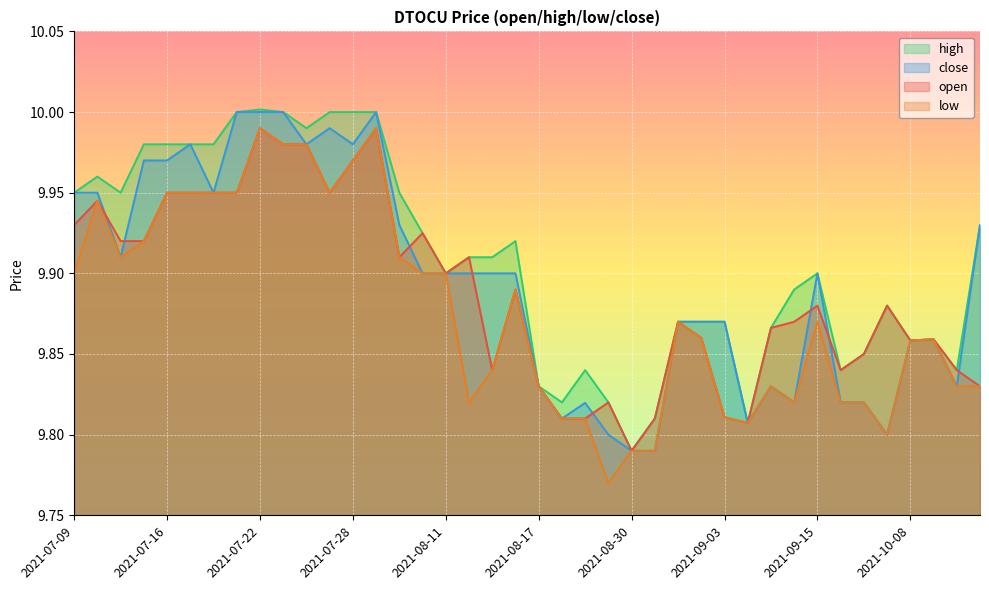

Reading left to right, what are all the values shown in this chart?

open: 2021-07-09=9.9	2021-07-12=9.9	2021-07-13=9.9	2021-07-14=9.9	2021-07-16=9.9	2021-07-19=9.9	2021-07-20=9.9	2021-07-21=9.9	2021-07-22=10.0	2021-07-23=10.0	2021-07-26=10.0	2021-07-27=9.9	2021-07-28=10.0	2021-08-02=10.0	2021-08-06=9.9	2021-08-10=9.9	2021-08-11=9.9	2021-08-12=9.9	2021-08-13=9.8	2021-08-16=9.9	2021-08-17=9.8	2021-08-20=9.8	2021-08-23=9.8	2021-08-25=9.8	2021-08-30=9.8	2021-08-31=9.8	2021-09-01=9.9	2021-09-02=9.9	2021-09-03=9.8	2021-09-08=9.8	2021-09-09=9.9	2021-09-13=9.9	2021-09-15=9.9	2021-09-21=9.8	2021-09-29=9.8	2021-09-30=9.9	2021-10-08=9.9	2021-10-11=9.9	2021-10-14=9.8	2021-10-22=9.8
high: 2021-07-09=9.9	2021-07-12=10.0	2021-07-13=9.9	2021-07-14=10.0	2021-07-16=10.0	2021-07-19=10.0	2021-07-20=10.0	2021-07-21=10.0	2021-07-22=10.0	2021-07-23=10.0	2021-07-26=10.0	2021-07-27=10.0	2021-07-28=10.0	2021-08-02=10.0	2021-08-06=9.9	2021-08-10=9.9	2021-08-11=9.9	2021-08-12=9.9	2021-08-13=9.9	2021-08-16=9.9	2021-08-17=9.8	2021-08-20=9.8	2021-08-23=9.8	2021-08-25=9.8	2021-08-30=9.8	2021-08-31=9.8	2021-09-01=9.9	2021-09-02=9.9	2021-09-03=9.9	2021-09-08=9.8	2021-09-09=9.9	2021-09-13=9.9	2021-09-15=9.9	2021-09-21=9.8	2021-09-29=9.8	2021-09-30=9.9	2021-10-08=9.9	2021-10-11=9.9	2021-10-14=9.8	2021-10-22=9.9
low: 2021-07-09=9.9	2021-07-12=9.9	2021-07-13=9.9	2021-07-14=9.9	2021-07-16=9.9	2021-07-19=9.9	2021-07-20=9.9	2021-07-21=9.9	2021-07-22=10.0	2021-07-23=10.0	2021-07-26=10.0	2021-07-27=9.9	2021-07-28=10.0	2021-08-02=10.0	2021-08-06=9.9	2021-08-10=9.9	2021-08-11=9.9	2021-08-12=9.8	2021-08-13=9.8	2021-08-16=9.9	2021-08-17=9.8	2021-08-20=9.8	2021-08-23=9.8	2021-08-25=9.8	2021-08-30=9.8	2021-08-31=9.8	2021-09-01=9.9	2021-09-02=9.9	2021-09-03=9.8	2021-09-08=9.8	2021-09-09=9.8	2021-09-13=9.8	2021-09-15=9.9	2021-09-21=9.8	2021-09-29=9.8	2021-09-30=9.8	2021-10-08=9.9	2021-10-11=9.9	2021-10-14=9.8	2021-10-22=9.8
close: 2021-07-09=9.9	2021-07-12=9.9	2021-07-13=9.9	2021-07-14=10.0	2021-07-16=10.0	2021-07-19=10.0	2021-07-20=9.9	2021-07-21=10.0	2021-07-22=10.0	2021-07-23=10.0	2021-07-26=10.0	2021-07-27=10.0	2021-07-28=10.0	2021-08-02=10.0	2021-08-06=9.9	2021-08-10=9.9	2021-08-11=9.9	2021-08-12=9.9	2021-08-13=9.9	2021-08-16=9.9	2021-08-17=9.8	2021-08-20=9.8	2021-08-23=9.8	2021-08-25=9.8	2021-08-30=9.8	2021-08-31=9.8	2021-09-01=9.9	2021-09-02=9.9	2021-09-03=9.9	2021-09-08=9.8	2021-09-09=9.8	2021-09-13=9.8	2021-09-15=9.9	2021-09-21=9.8	2021-09-29=9.8	2021-09-30=9.8	2021-10-08=9.9	2021-10-11=9.9	2021-10-14=9.8	2021-10-22=9.9